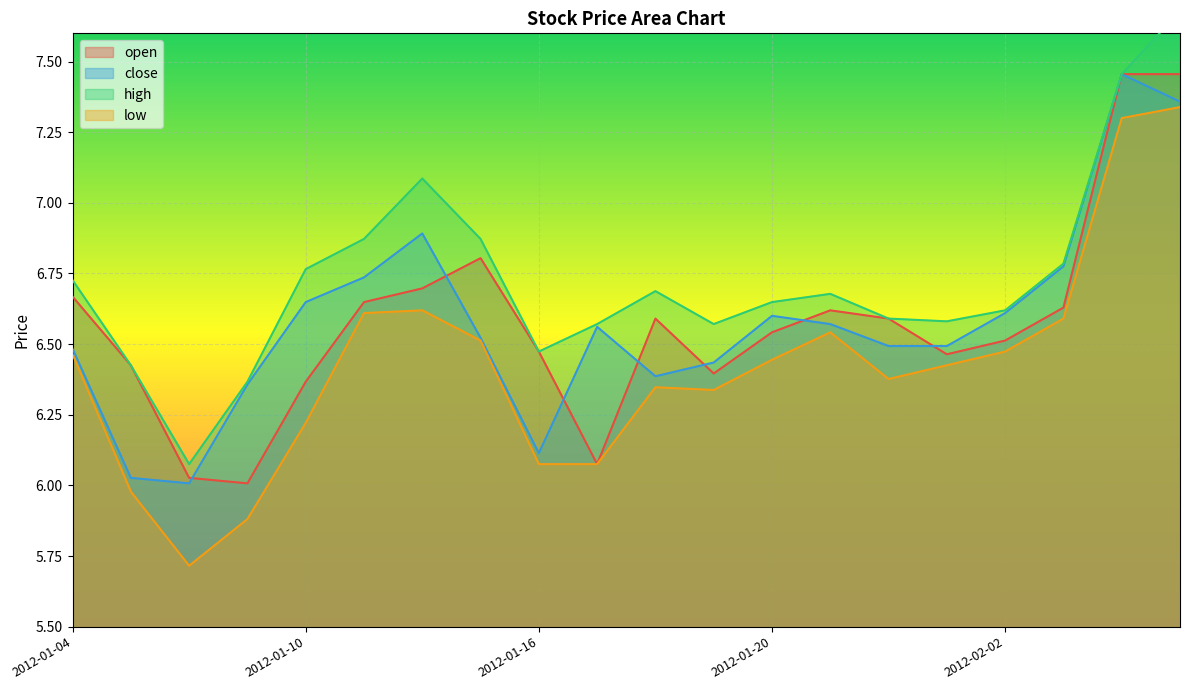

True or false: close and high intersect in this chart.

False